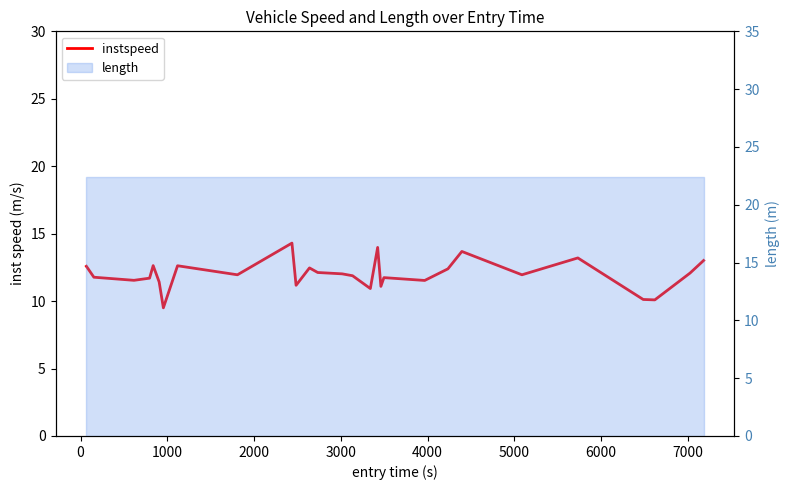

What is the average value?

12.0